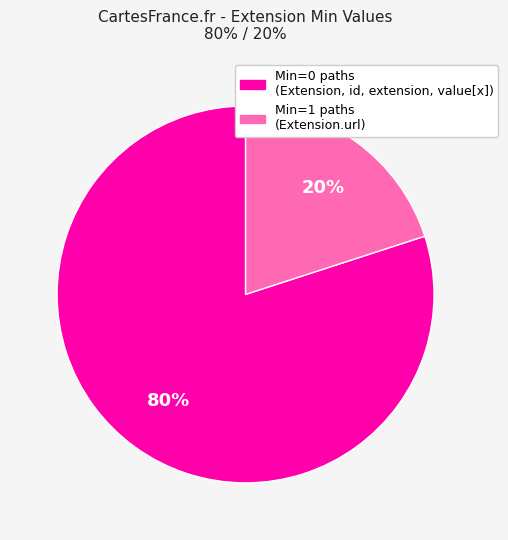

Rank the categories by value from lowest to highest.

Min=1 paths (Extension.url), Min=0 paths (Extension, id, extension, value[x])